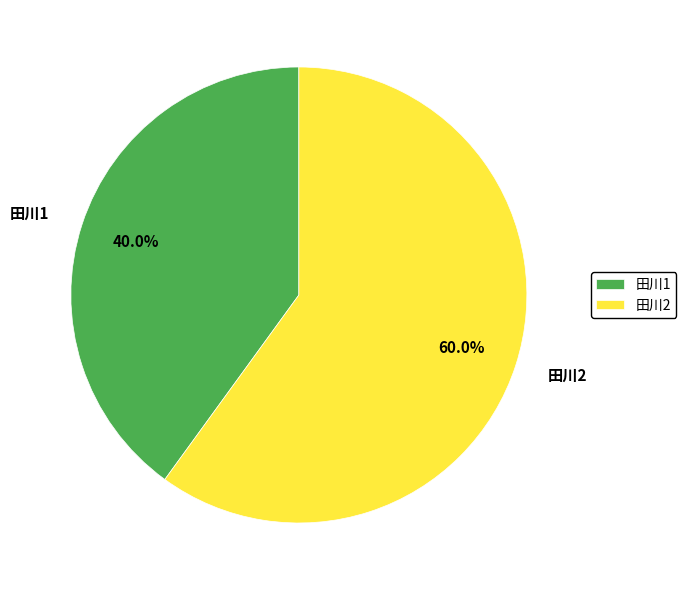

To the nearest percent, what is the difference between the 田川1 and 田川2 slice percentages?

20%